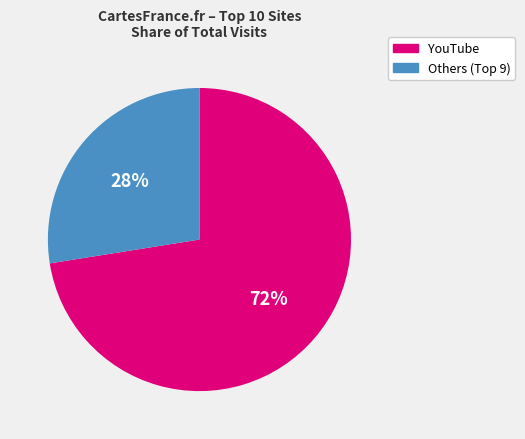

Is it true that YouTube is 78% of the pie?

False